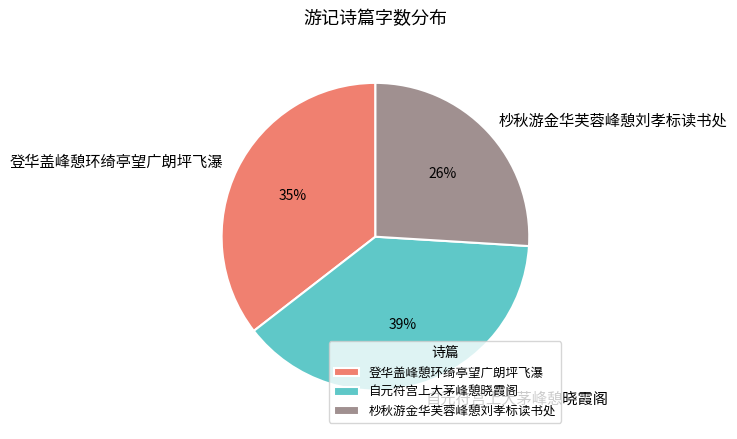

Which category has the biggest portion of the pie?

自元符宫上大茅峰憩晓霞阁